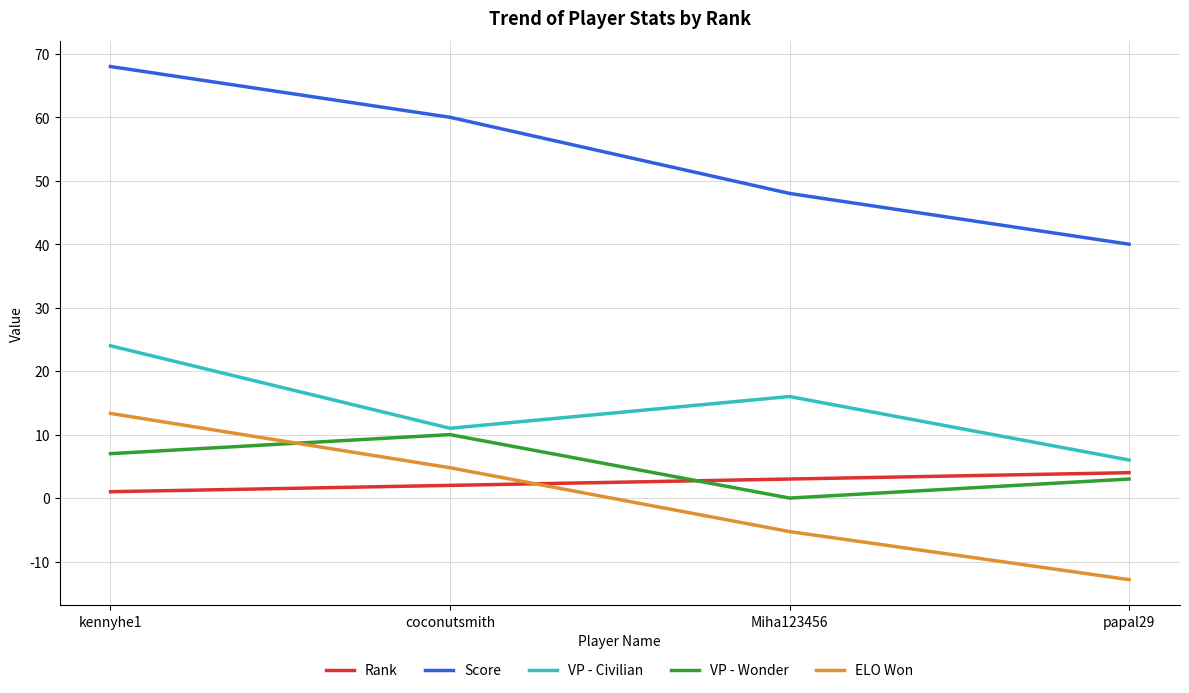

Which series has the largest total across all categories?

Score